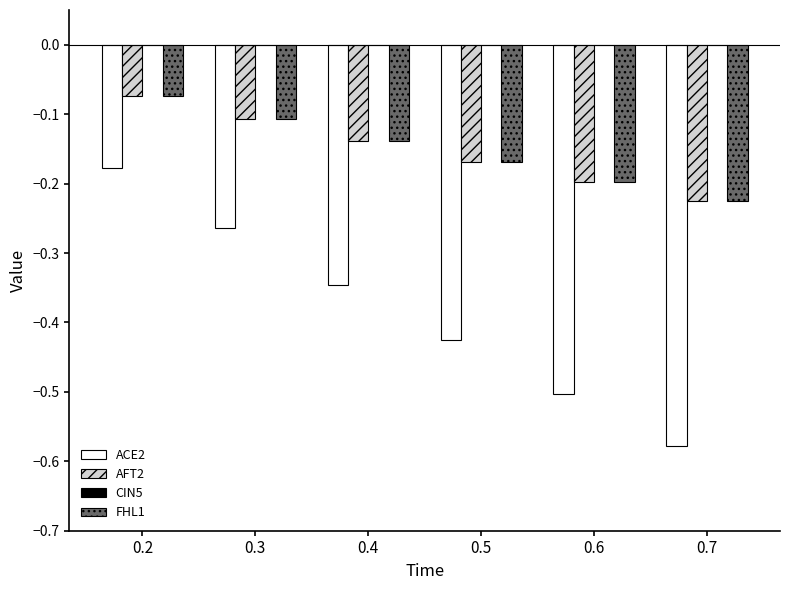

Rank the categories by FHL1 value from highest to lowest.

0.2, 0.3, 0.4, 0.5, 0.6, 0.7